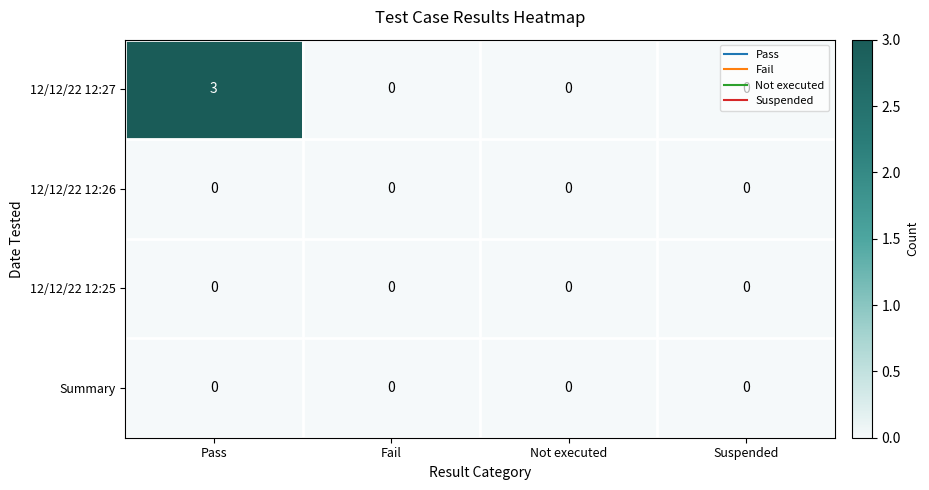

Is it true that 12/12/22 12:26 equals 0 at Not executed?

True